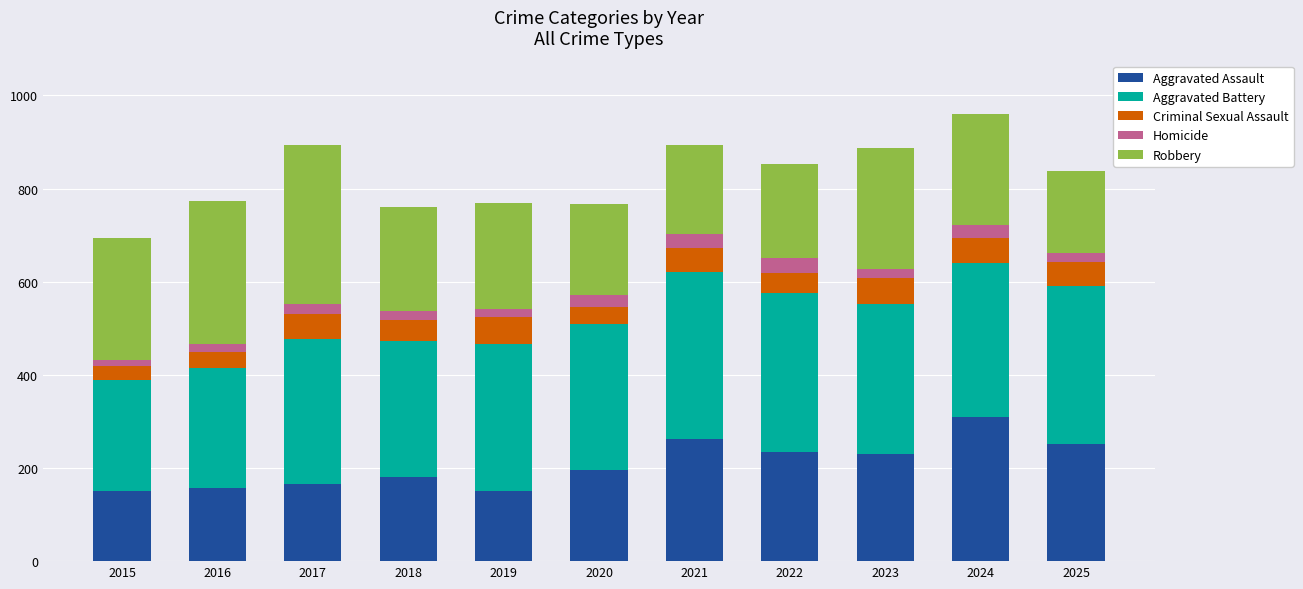

What is the total value across all series at 2019?

769